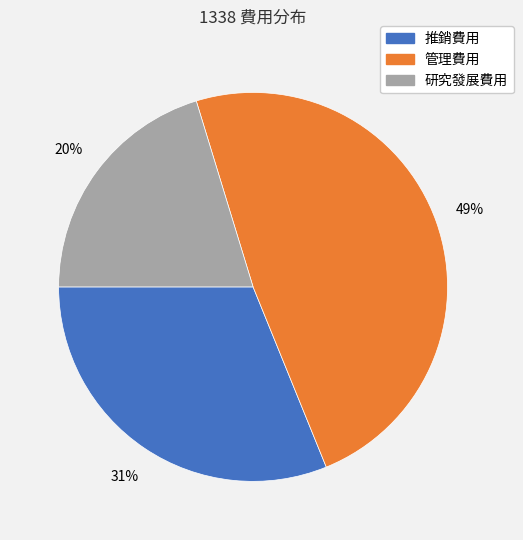

Between 研究發展費用 and 推銷費用, which is larger?

推銷費用